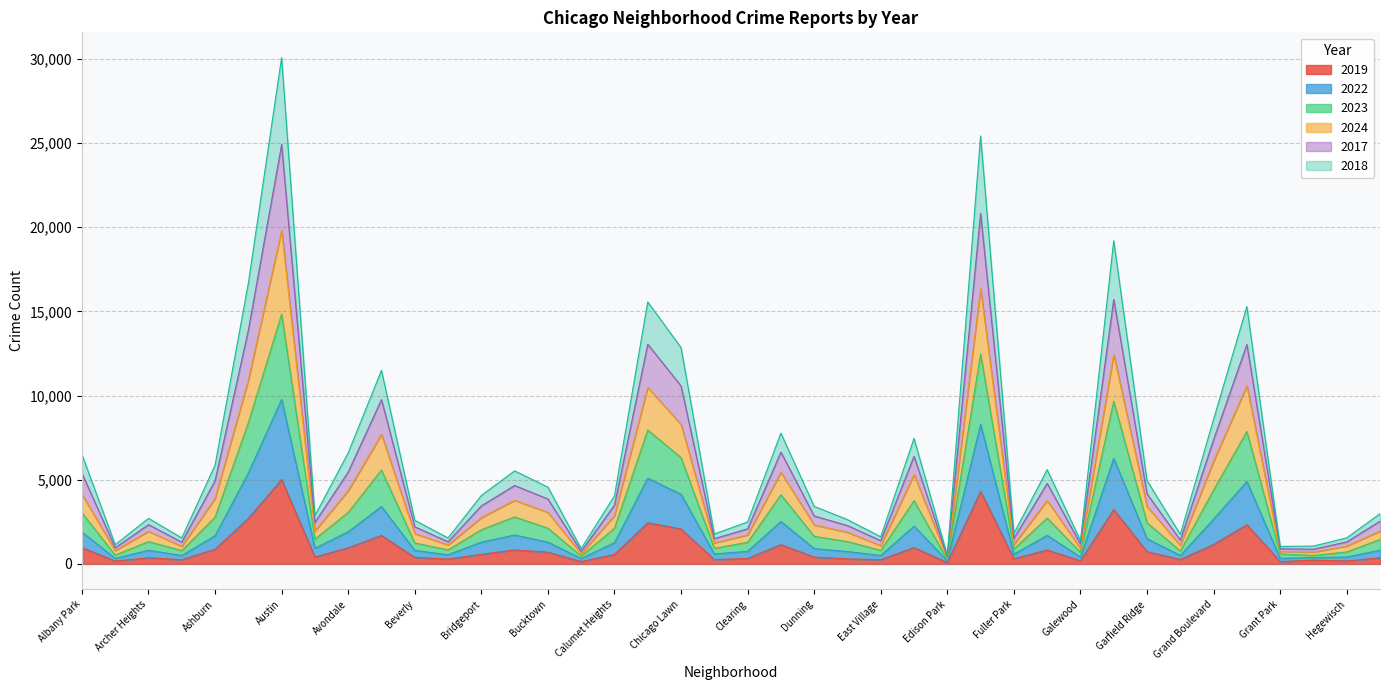

What is the total value across all series at Dunning?

3417